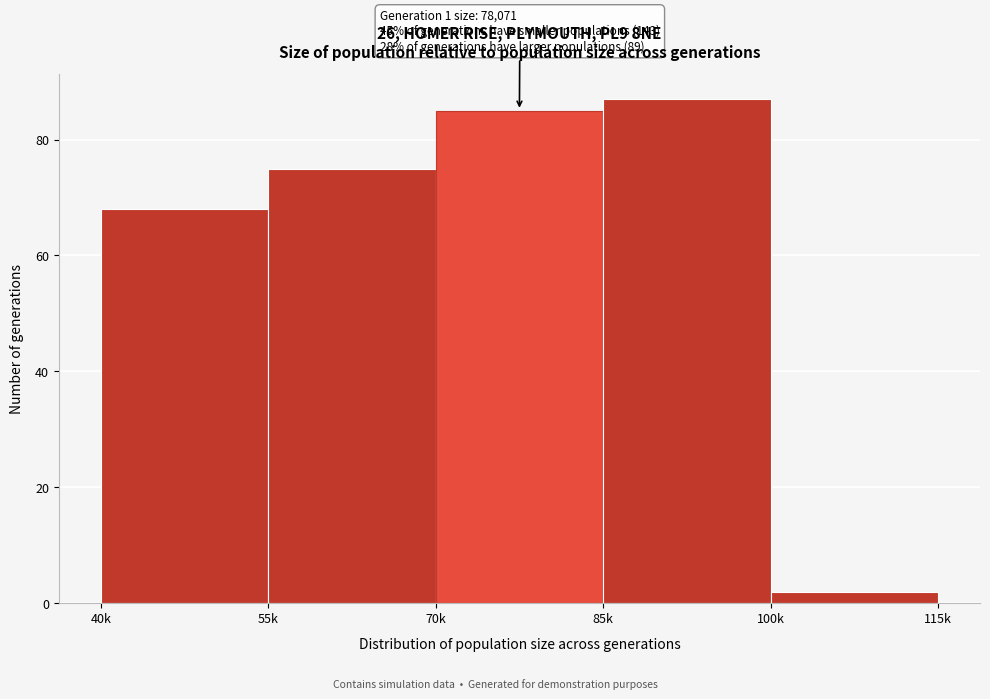

Reading left to right, transcribe all the data shown in this chart.

40k=68	55k=75	70k=85	85k=87	100k=2